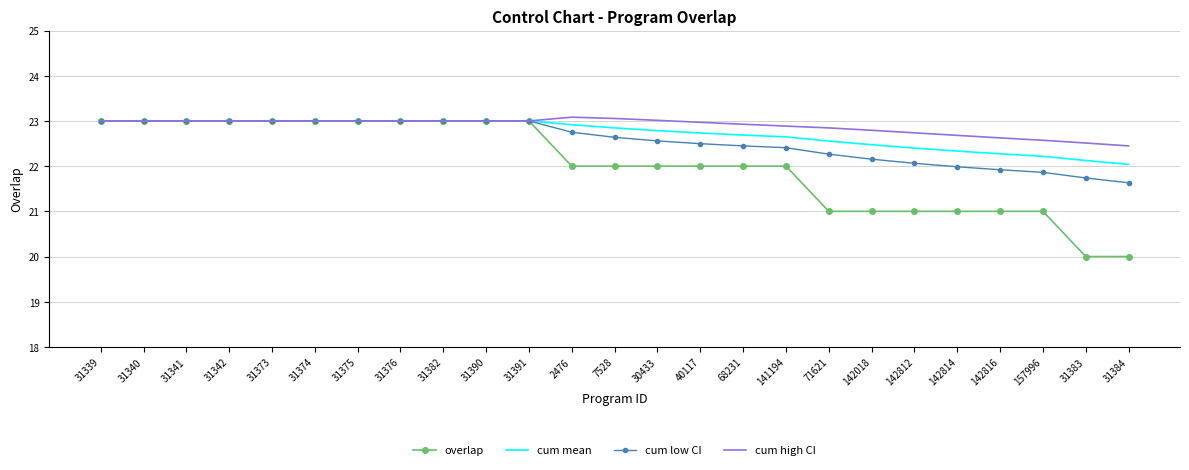

At how many categories does at least one series exceed 20?

25